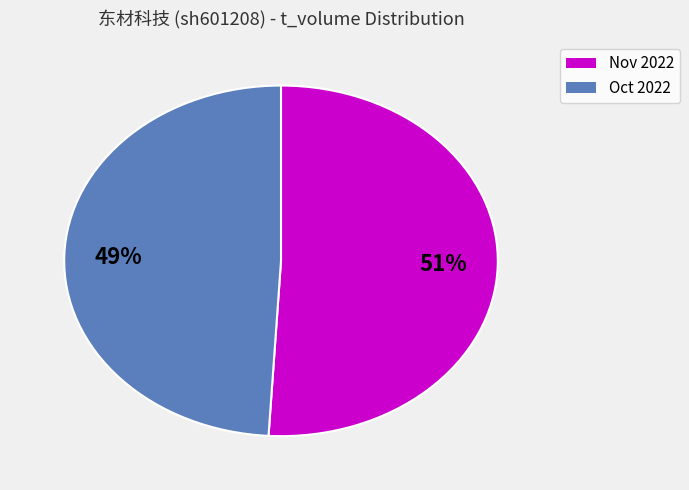

Does any single category account for the majority?

Yes